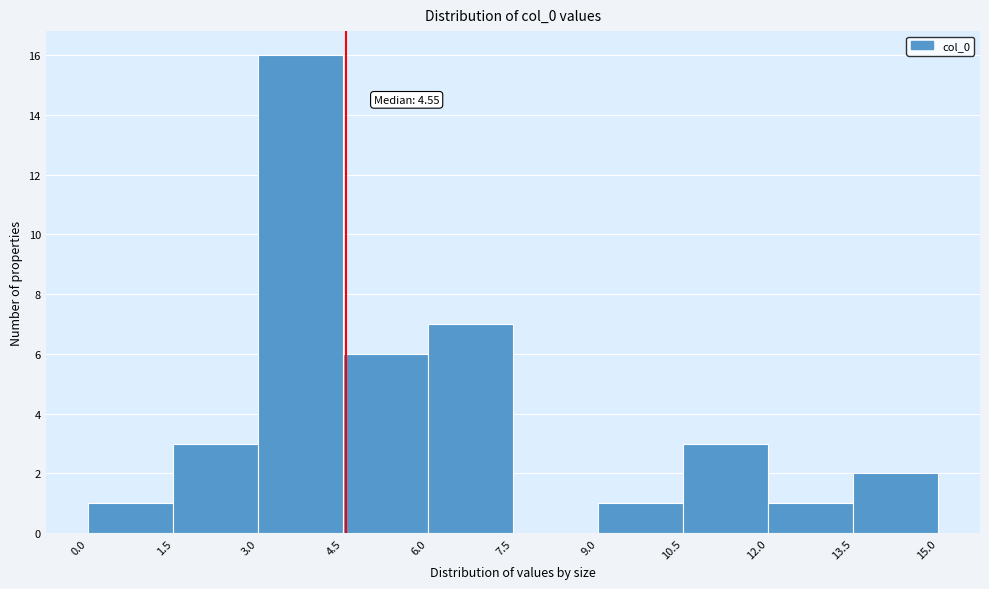

Over which range of the x-axis is the bar tallest?

3.0 to 4.5